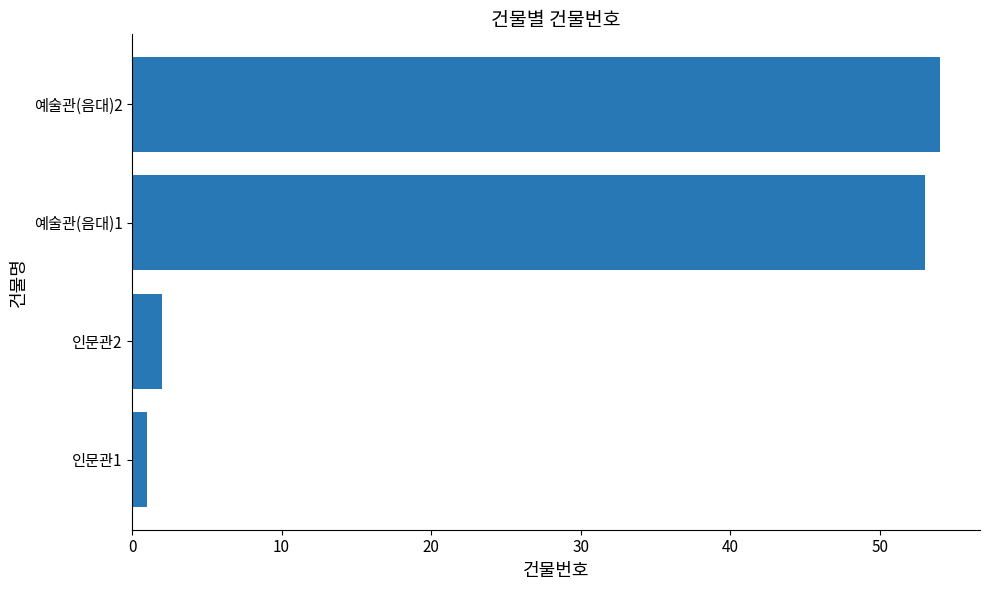

Approximately how many times larger is the value at 예술관(음대)2 compared to 인문관2?

27.0